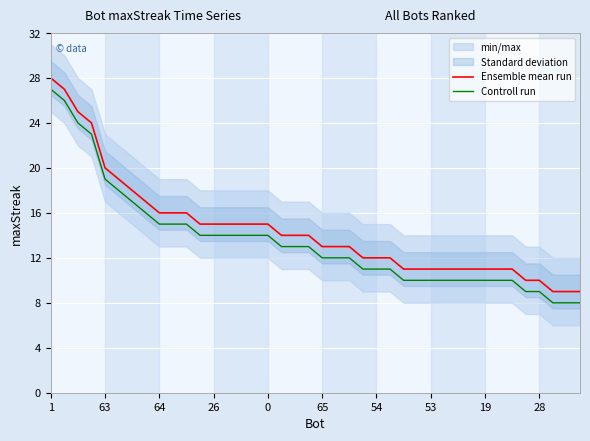

The Controll run series shows 13 at 17. True or false?

True